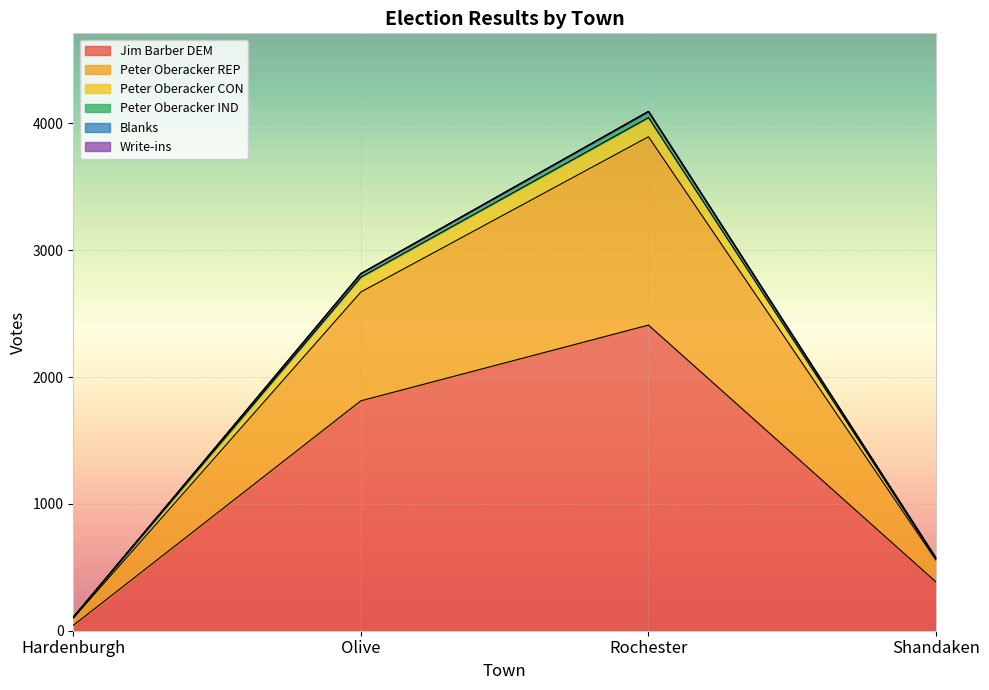

True or false: Jim Barber DEM has a value of 167 at Shandaken.

False